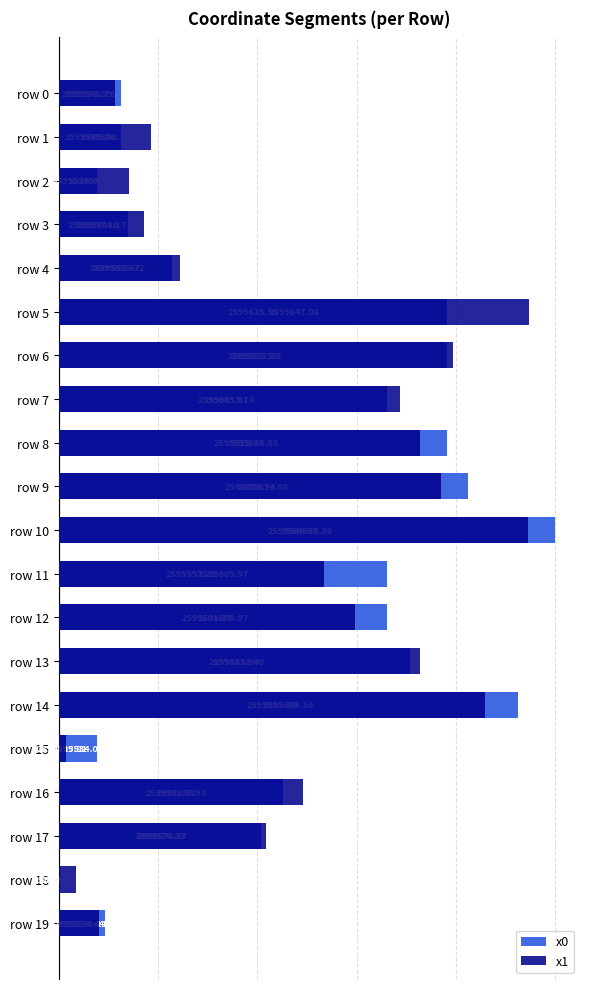

At which category does the chart reach its peak across all series?

row 10